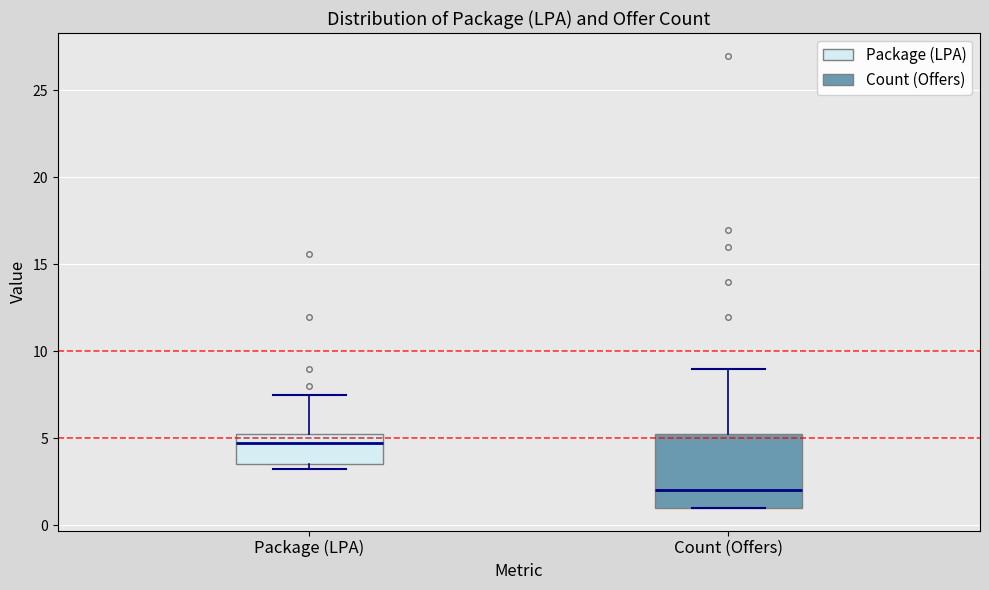

Comparing the boxes themselves (not the whiskers), which one is the tallest?

Count (Offers)